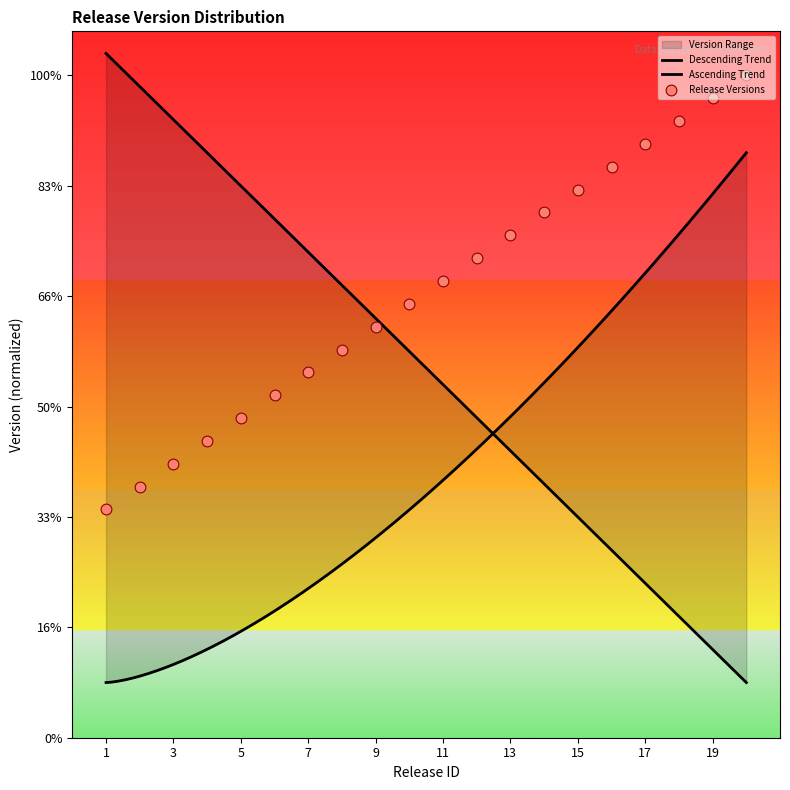

Between 2.1 and 1.0, which is larger?

2.1